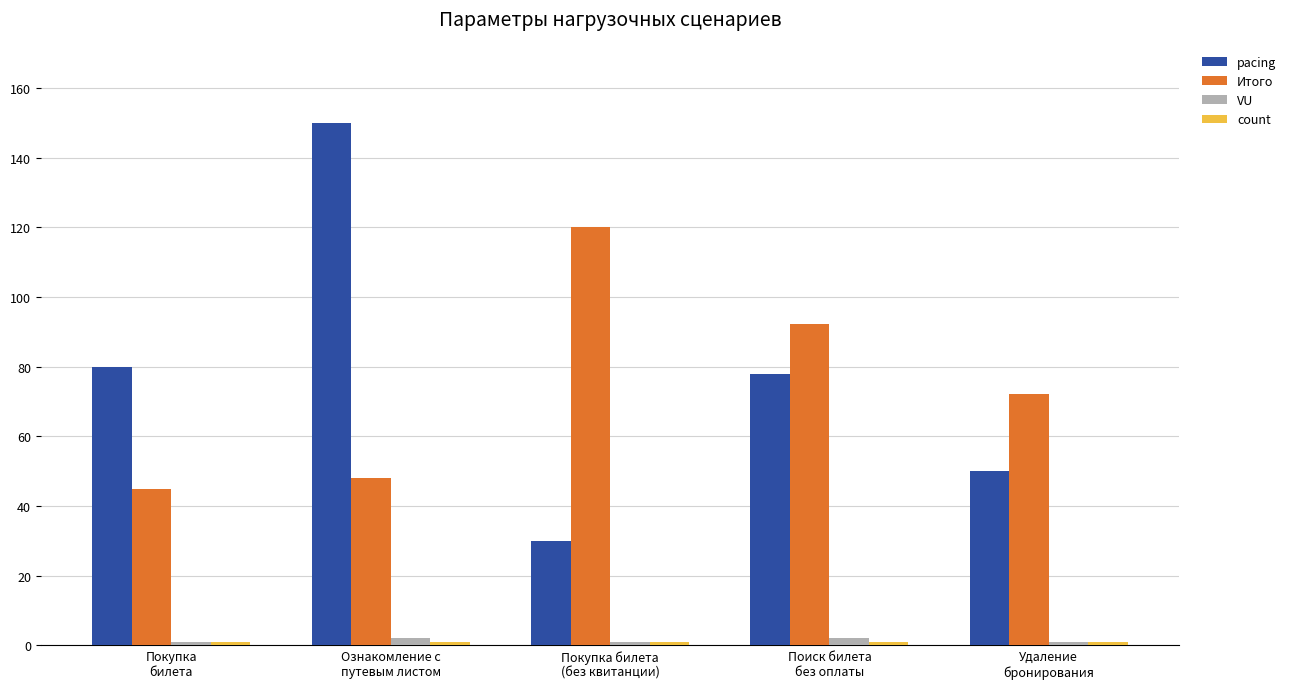

What is the spread (max minus min) of values at Удаление
бронирования?

71.0